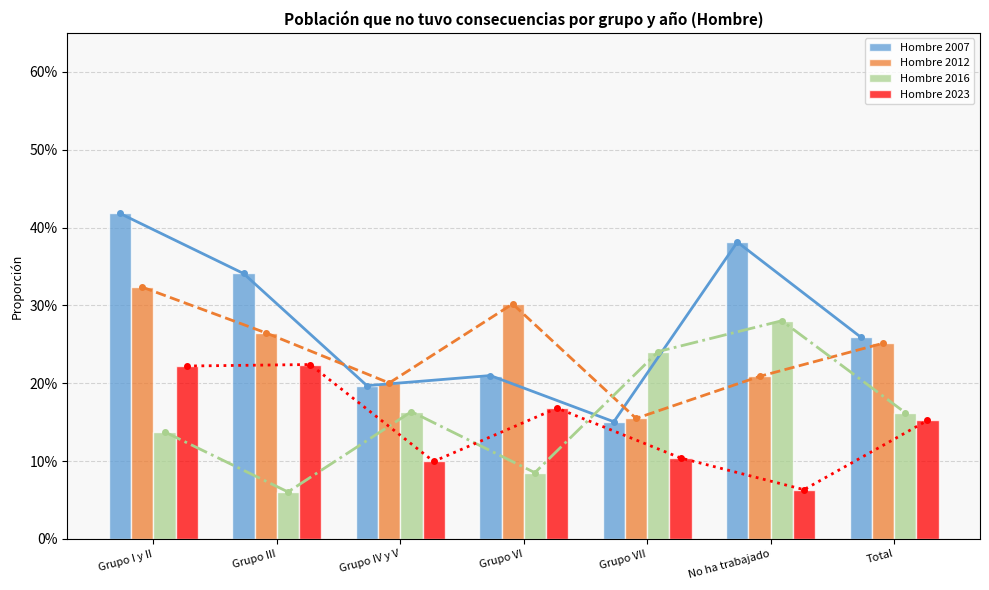

List the series in order of their peak value, lowest first.

Hombre 2023, Hombre 2016, Hombre 2012, Hombre 2007